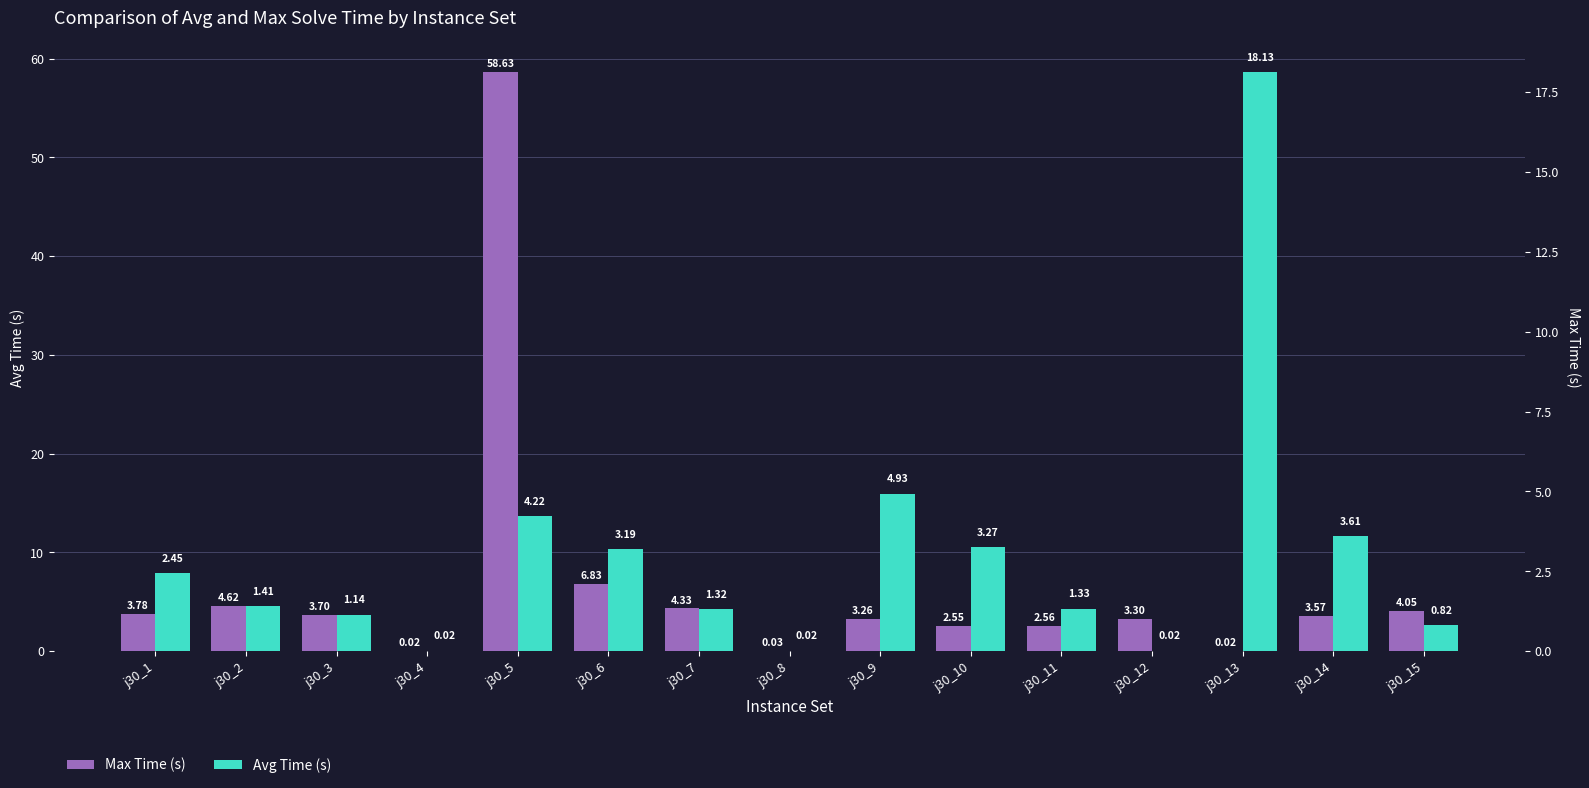

List the series in order of their overall mean, highest first.

Max Time (s), Avg Time (s)